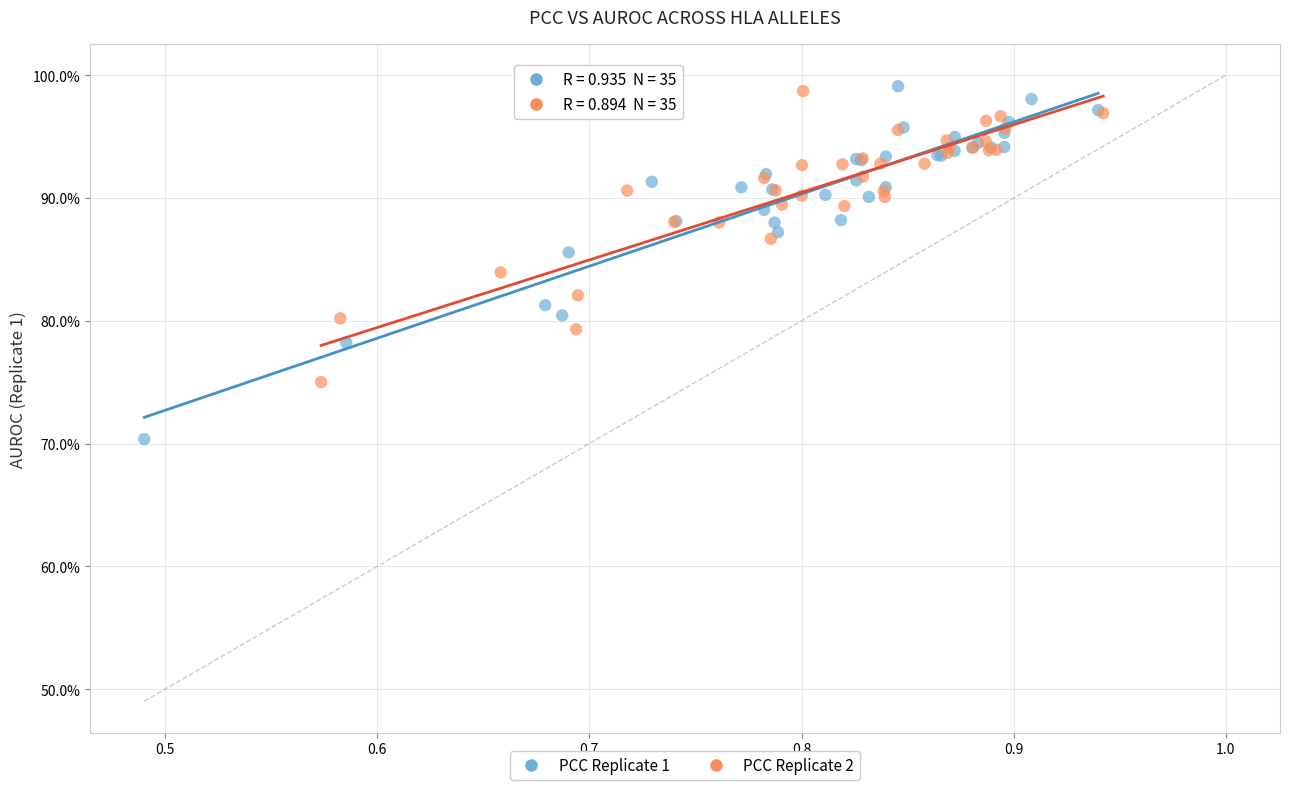

Which series has the largest Y range (max minus min)?

PCC Replicate 1